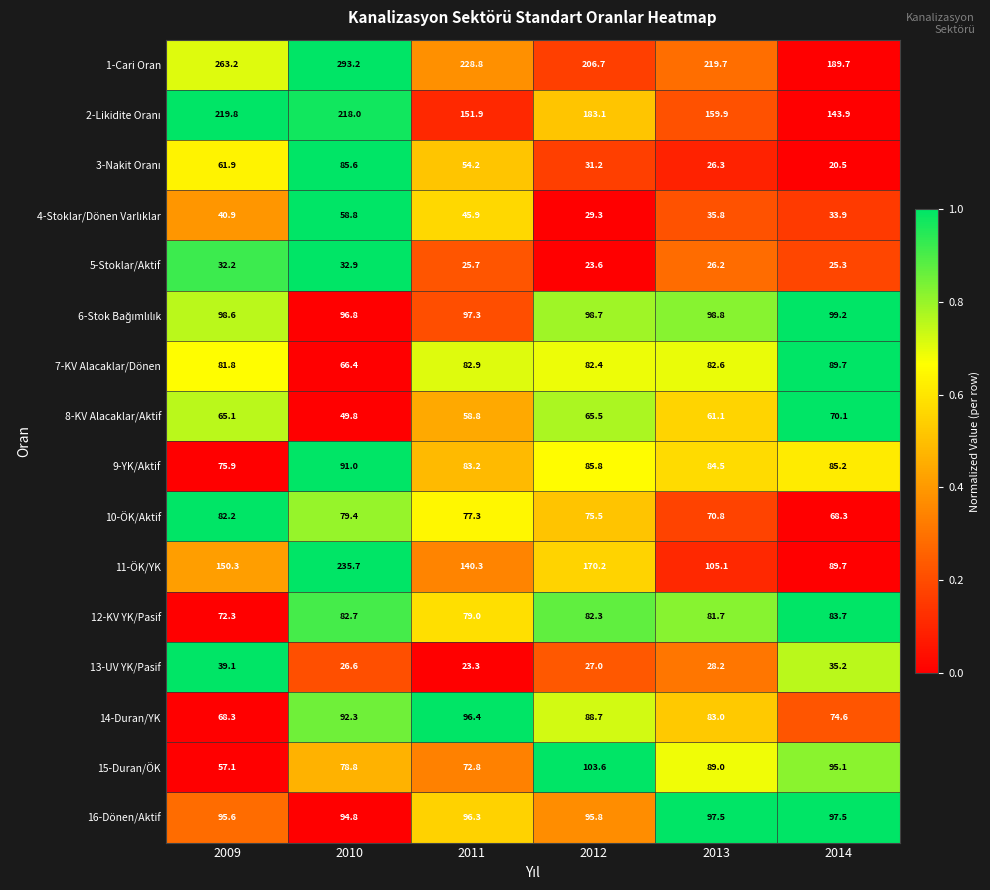

What is the difference between the 9-YK/Aktif values at 2010 and 2013?

6.5